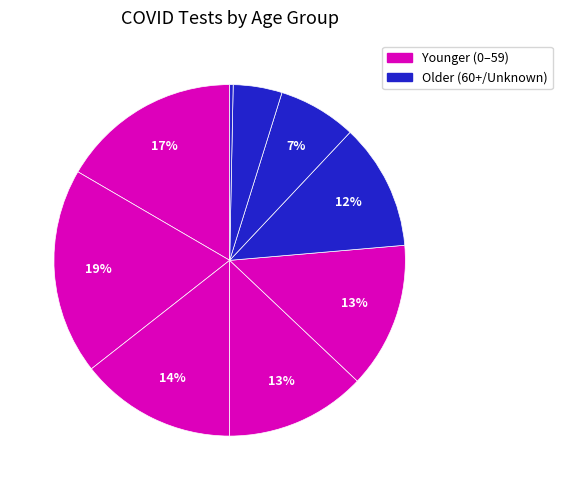

Does any single category account for the majority?

No